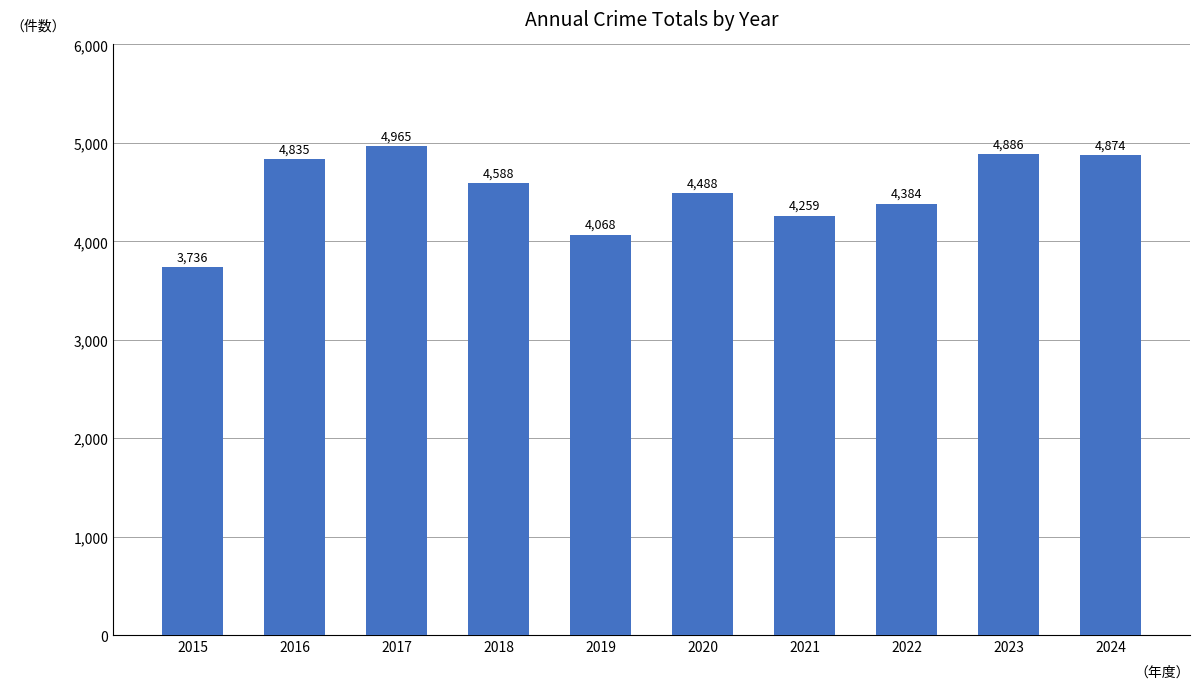

How many bars are there in total?

10